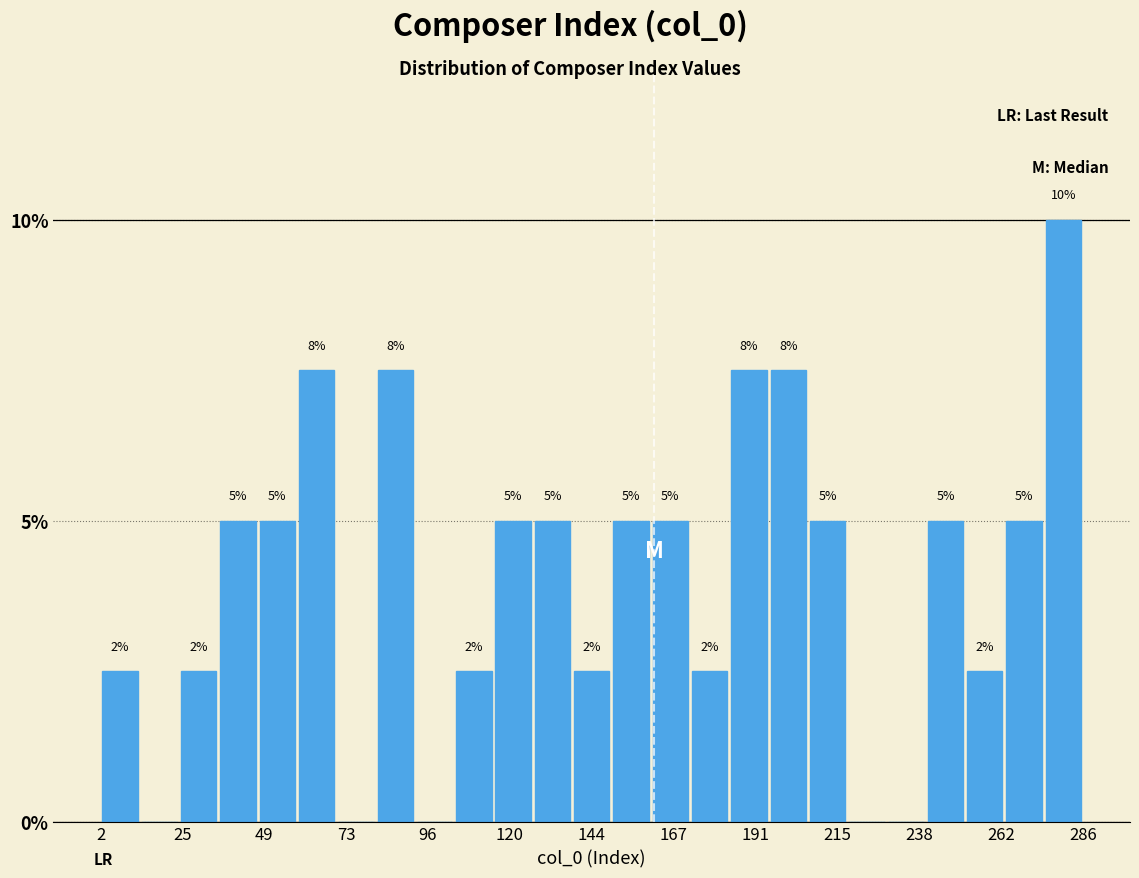

Read against the x-axis, roughly where is the centre of the tallest bar?

280